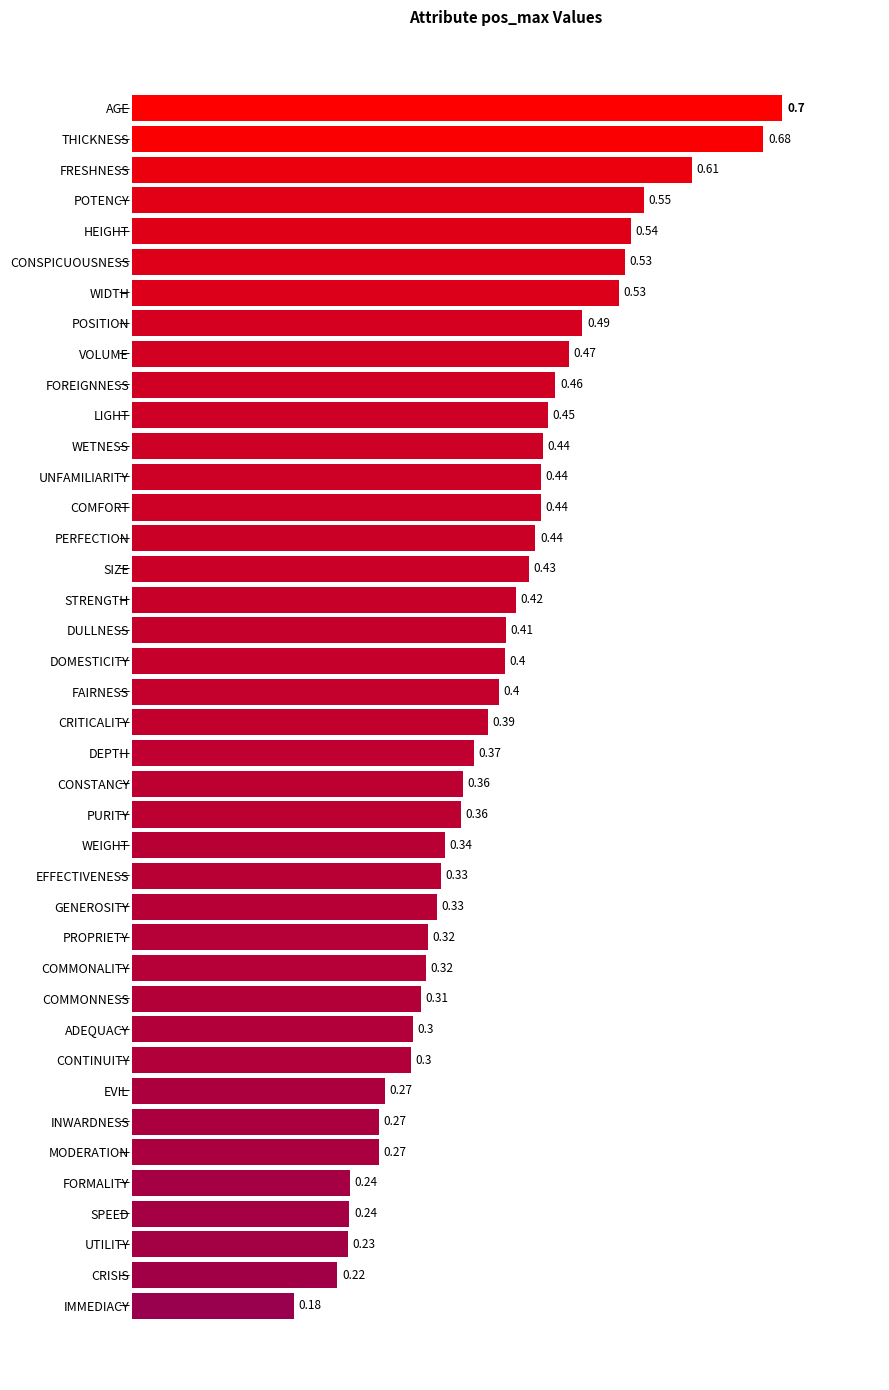

Which label corresponds to the largest value in the chart?

AGE